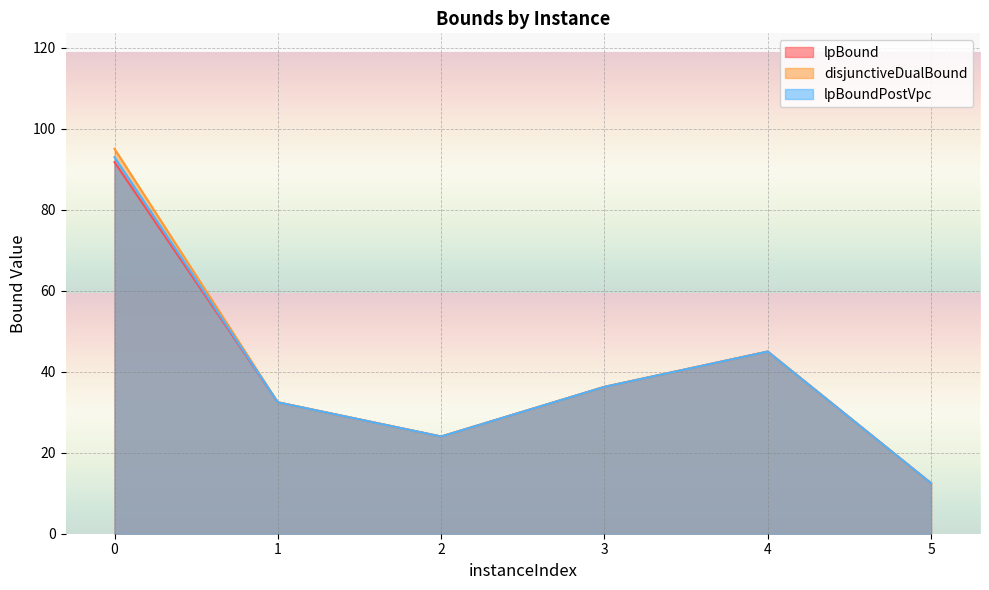

Which series has the largest range (max minus min)?

disjunctiveDualBound